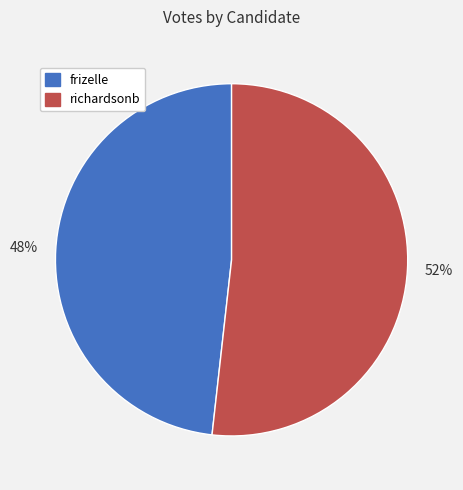

Combined, do richardsonb and frizelle account for over 50%?

Yes